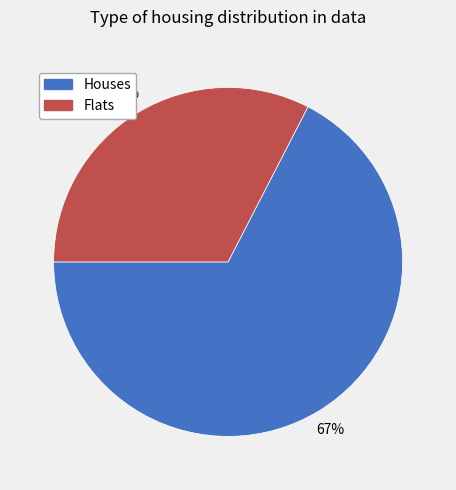

Rank the categories by value from lowest to highest.

Flats, Houses